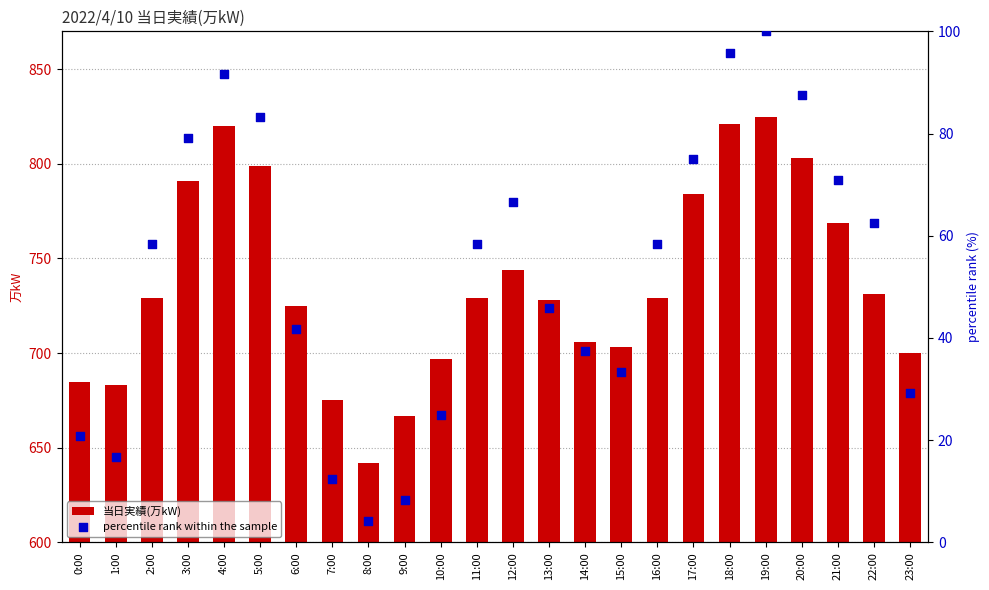

Which series reaches the minimum Y coordinate?

percentile rank within the sample